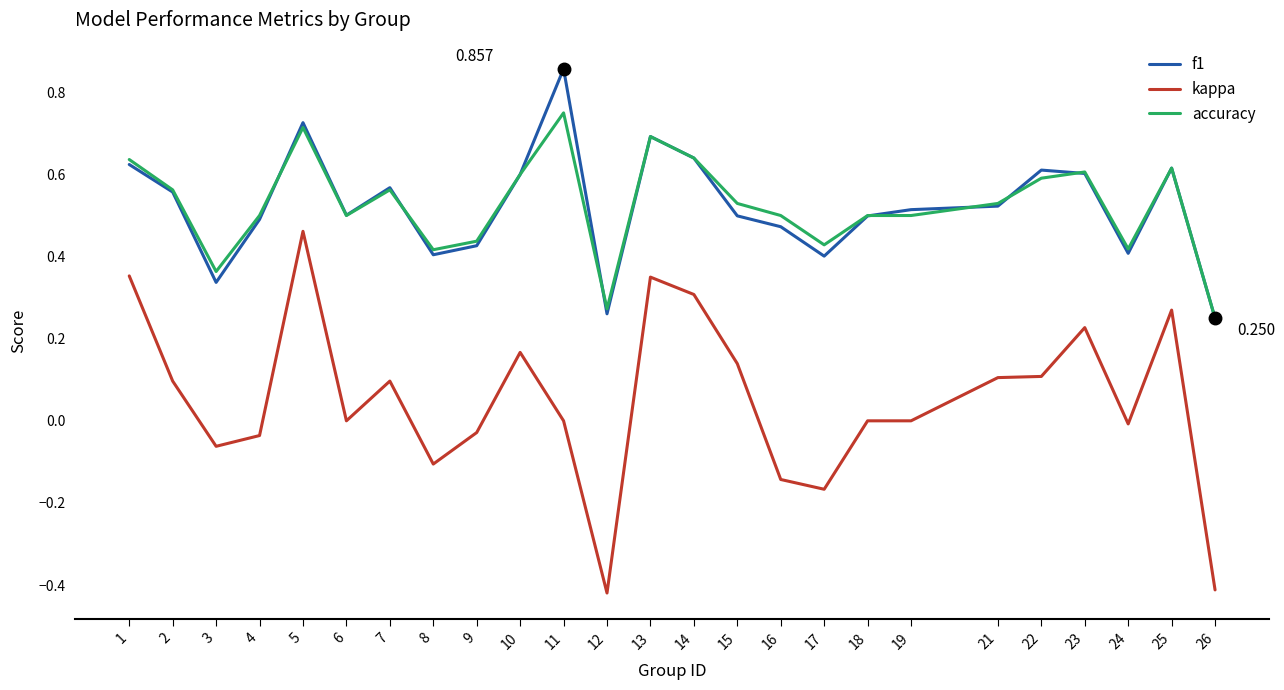

True or false: f1 has a value of 0.4 at 17.

True